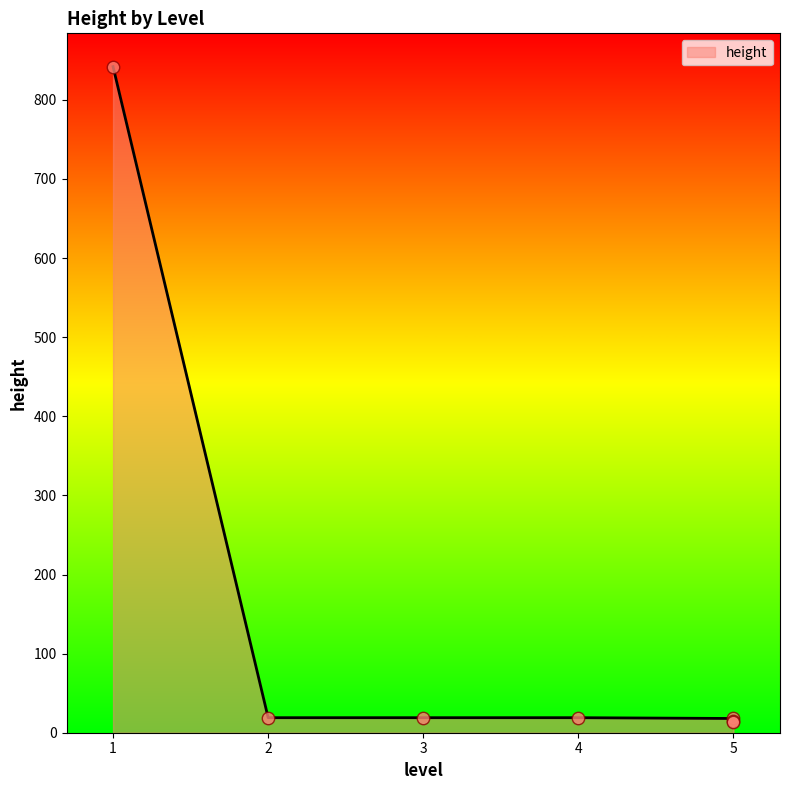

Approximately how many times larger is the value at 1 compared to 5?

46.8